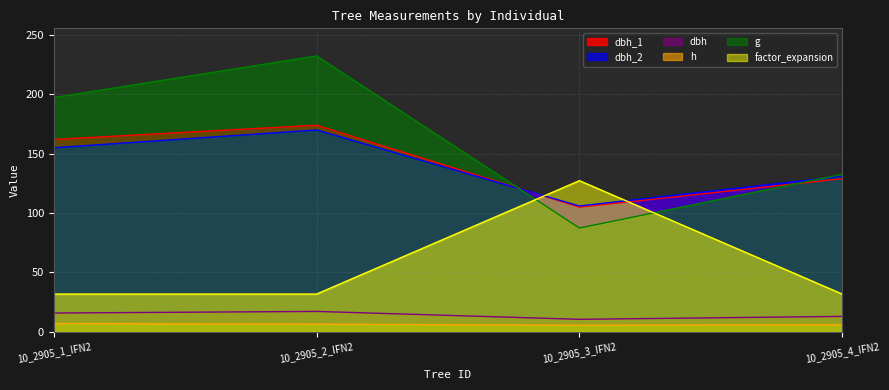

Which series has the widest spread of values?

g